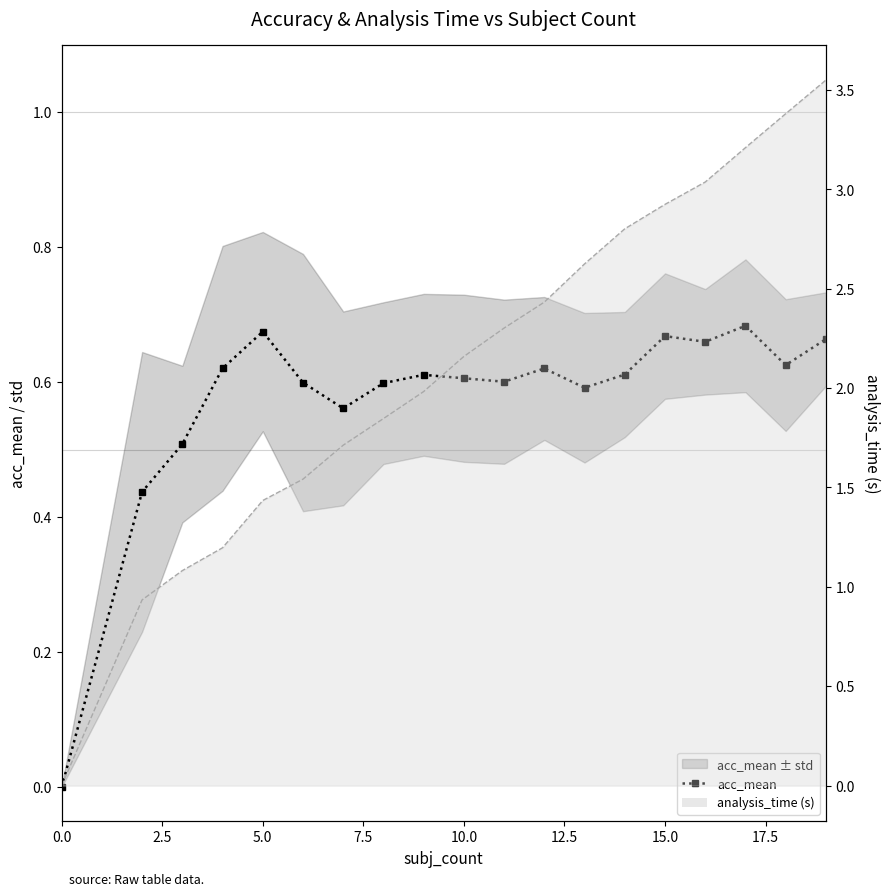

How many data points does each series have?

19